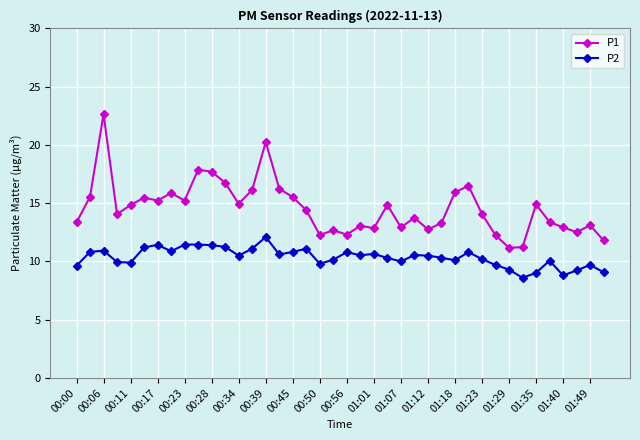

True or false: P2 has more than 0 interior local peaks.

True